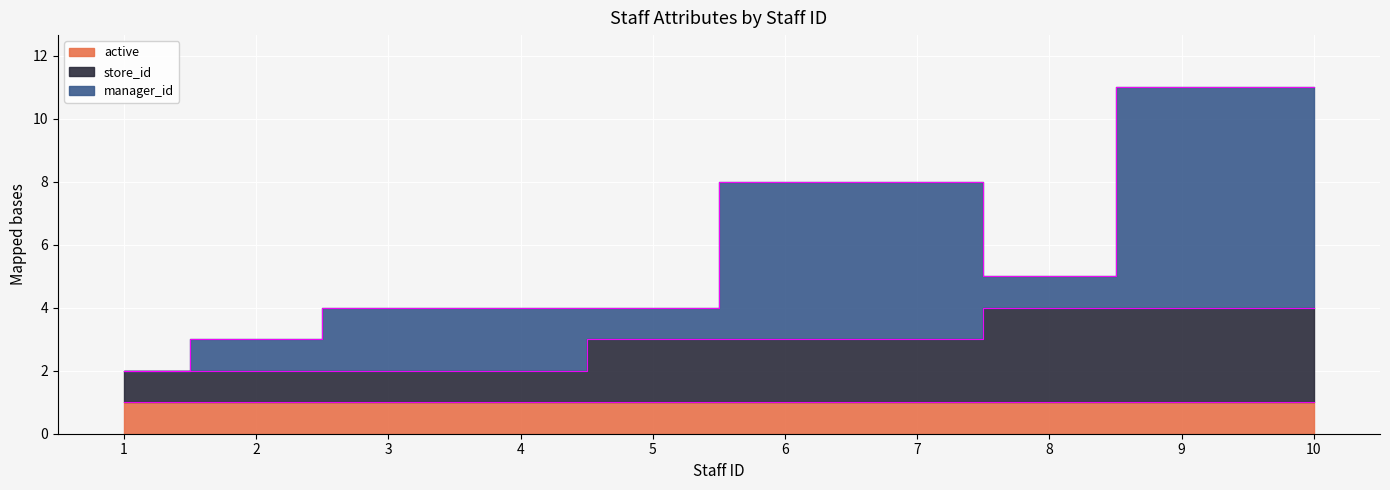

What is the difference between the maximum and minimum values in the store_id series?

2